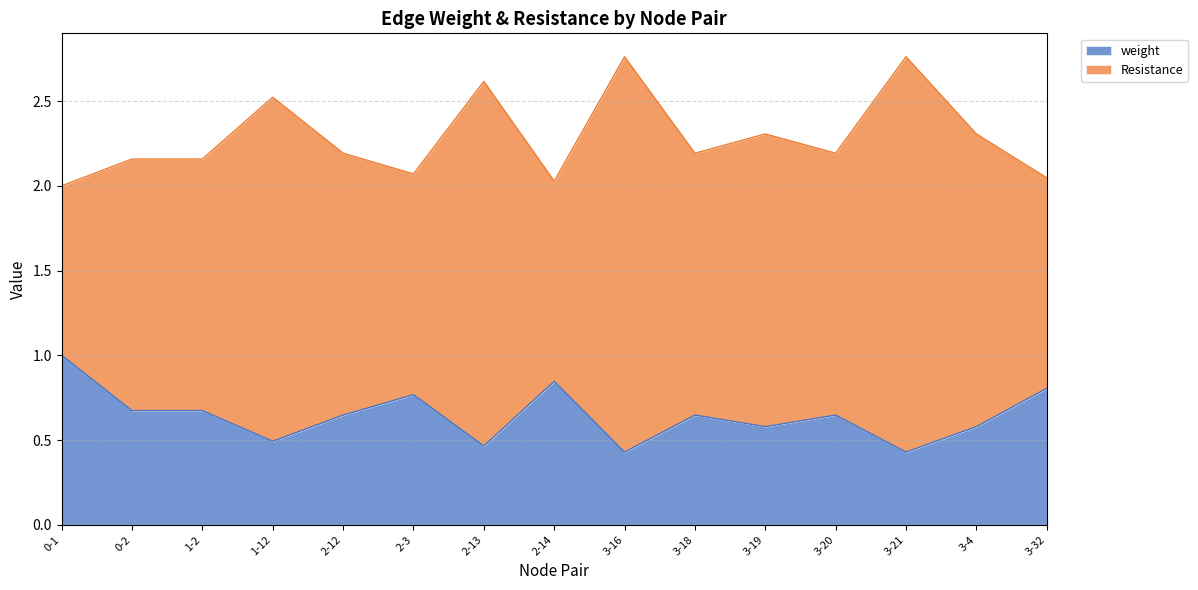

Which category has the lowest value in the weight series?

3-16